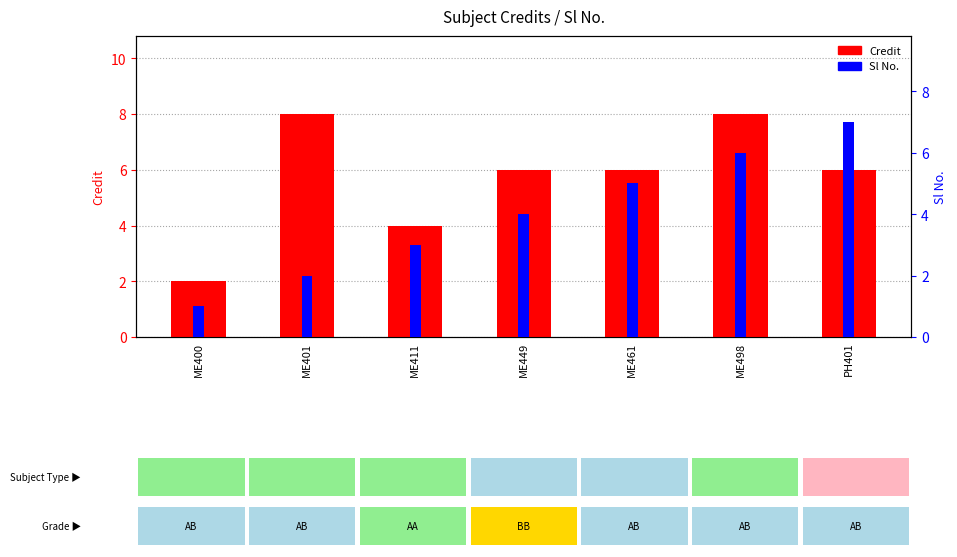

What is the total value across all series at ME498?

14